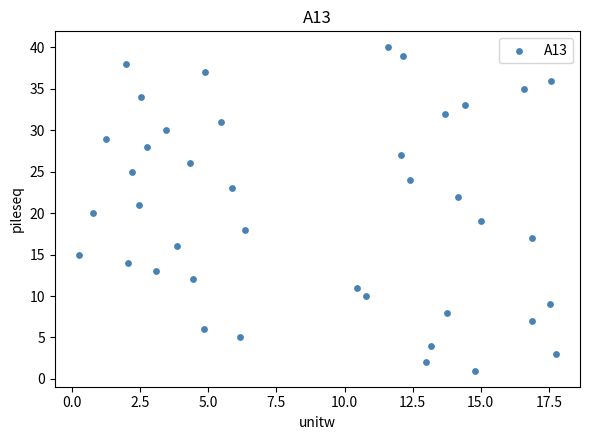

What is the range of Y values (max minus min)?

39